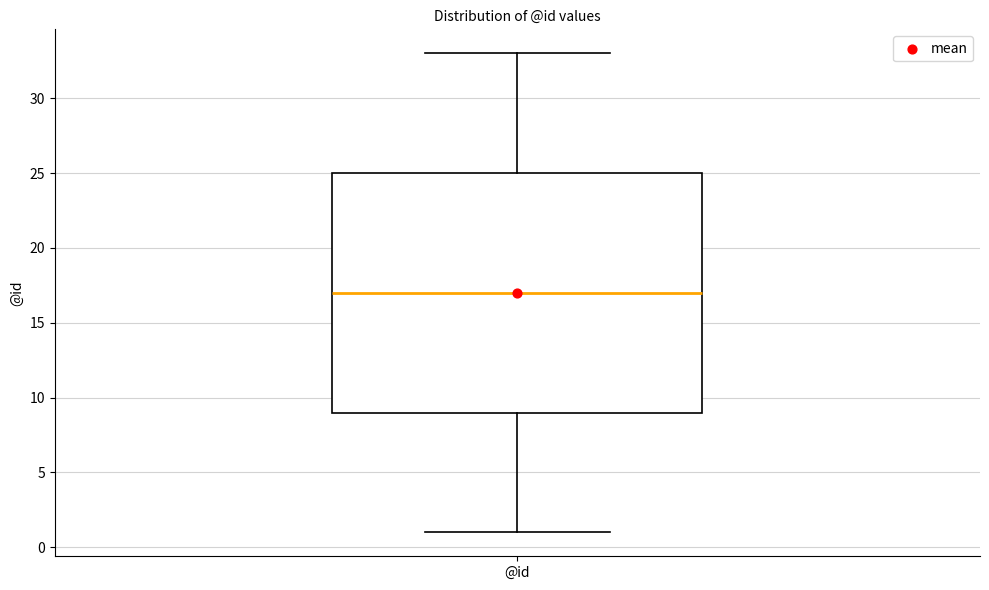

Read this box plot against the y-axis: the position of the median line, the range covered by the box, and the ends of both whiskers. The values are not printed on the chart, so give them approximately, as read against the axis.

median 17, box 9 to 25, whiskers 1 to 33